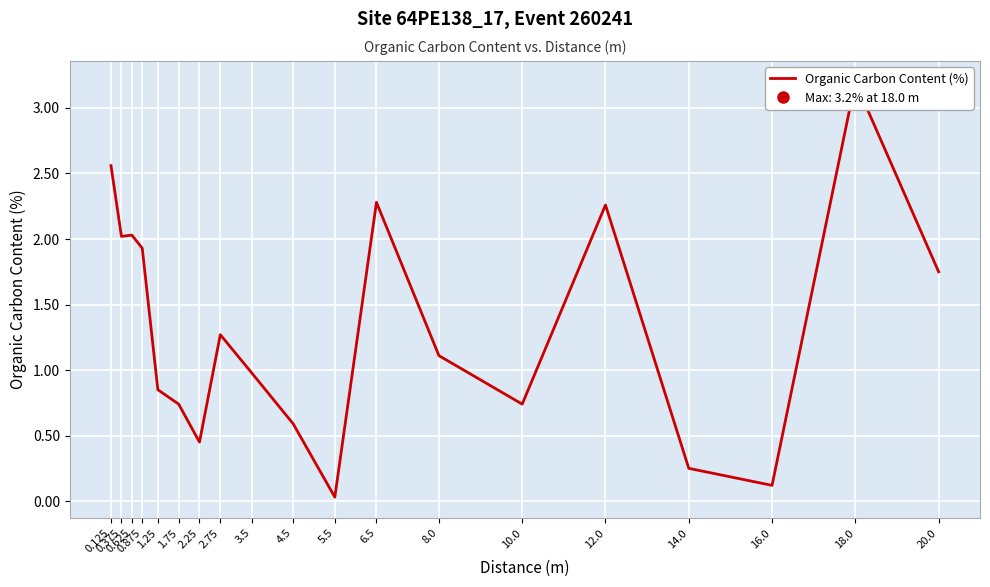

How many values are below 1?

9